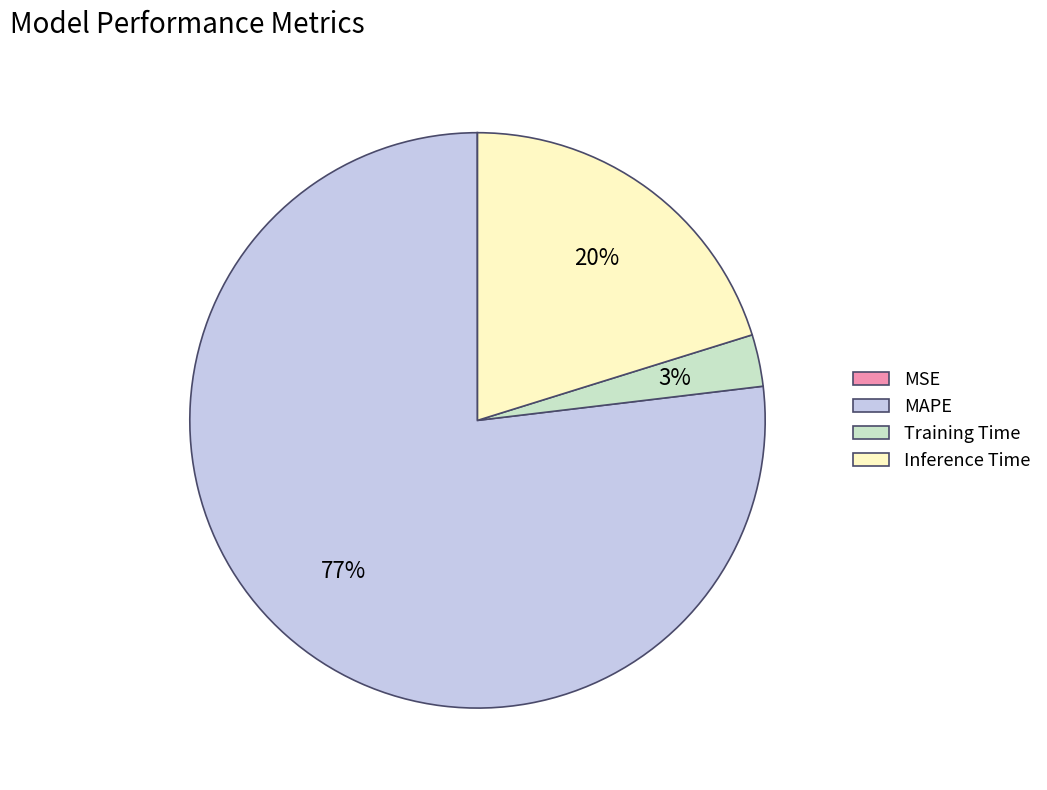

To the nearest percent, what percentage of the pie is Training Time?

3%